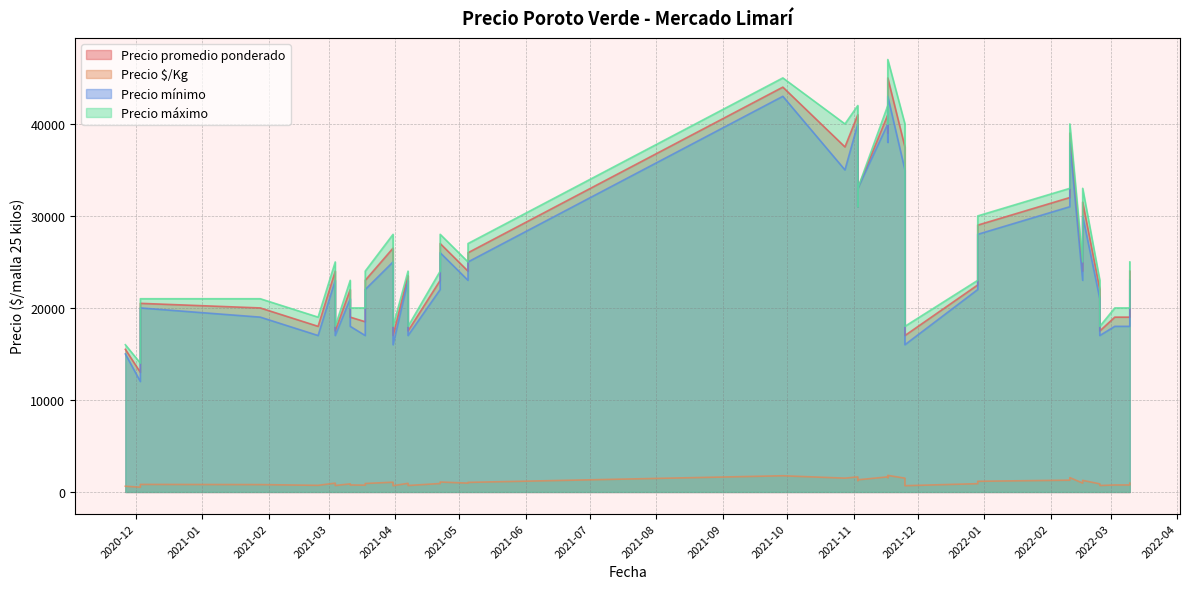

Read the Precio $/Kg value at 2021-11-03, to the nearest 10.

1320